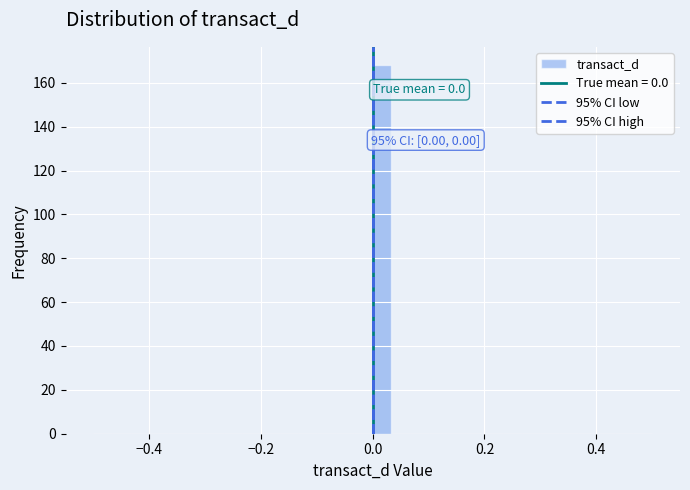

Around what value on the x-axis is the tallest bar? Give the approximate position of its centre, as read against the axis.

0.02